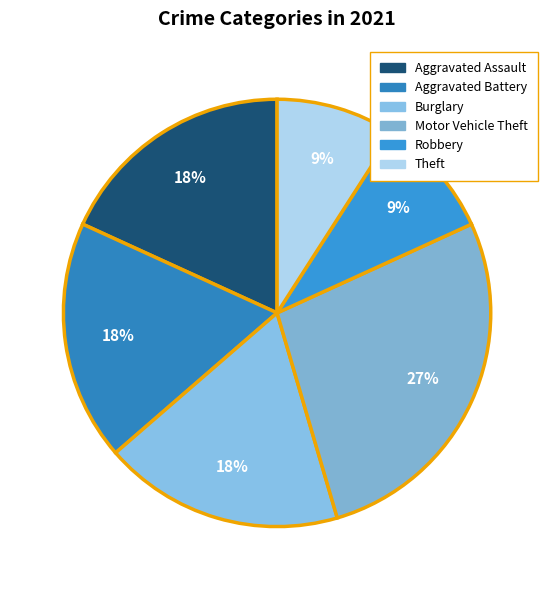

What is the largest slice in the pie chart?

Motor Vehicle Theft